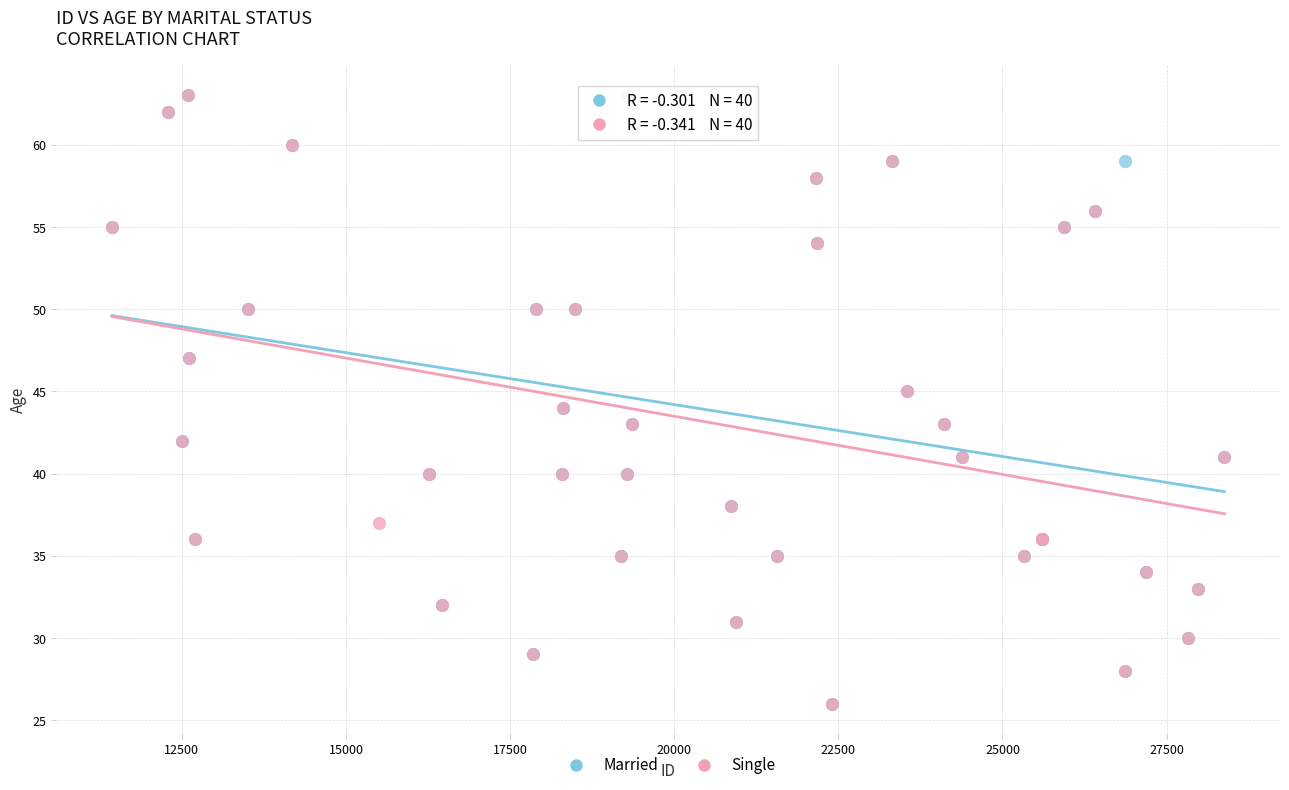

What are all the series names shown in the legend?

Married, Single